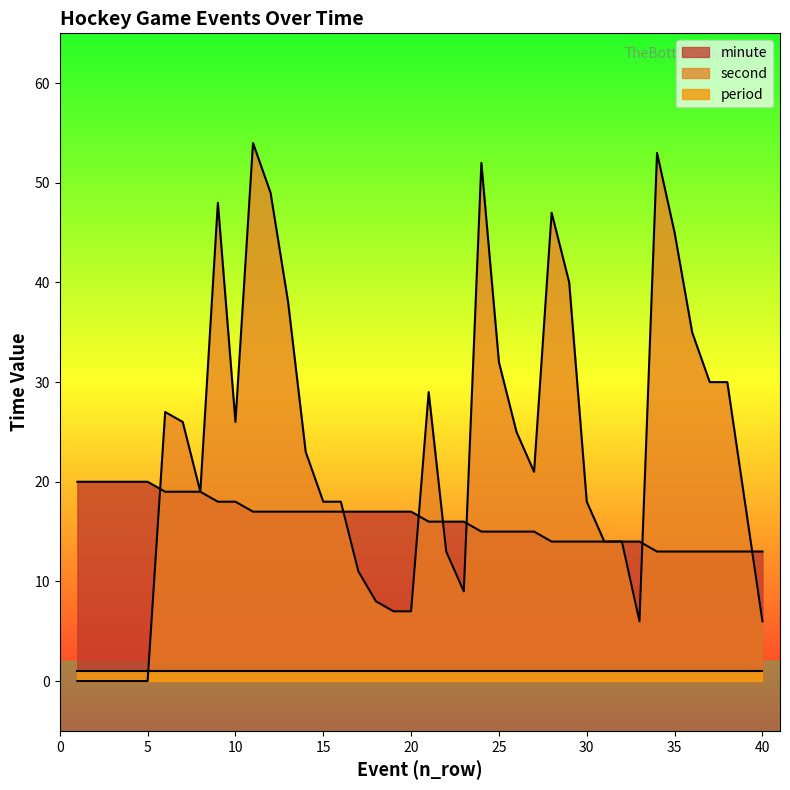

Between 4 and 36, which series saw the biggest shift?

second